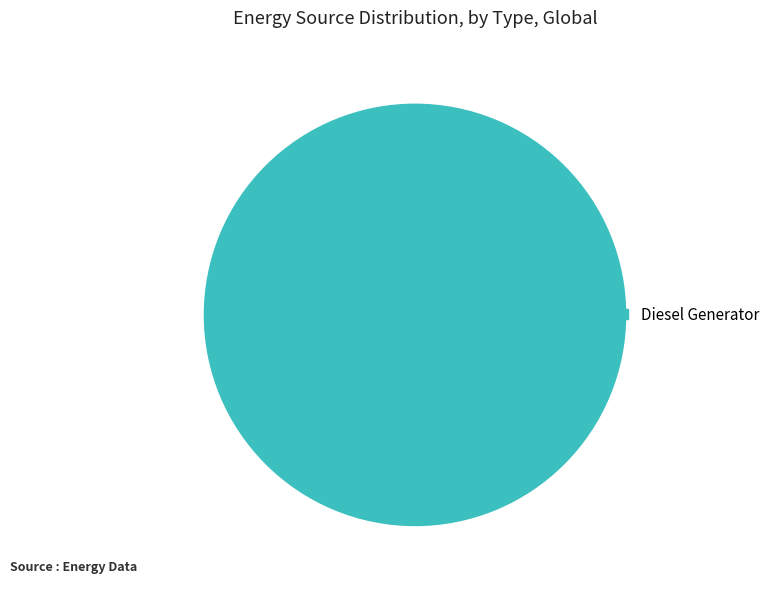

The Diesel Generator slice represents 93% of the pie. True or false?

False